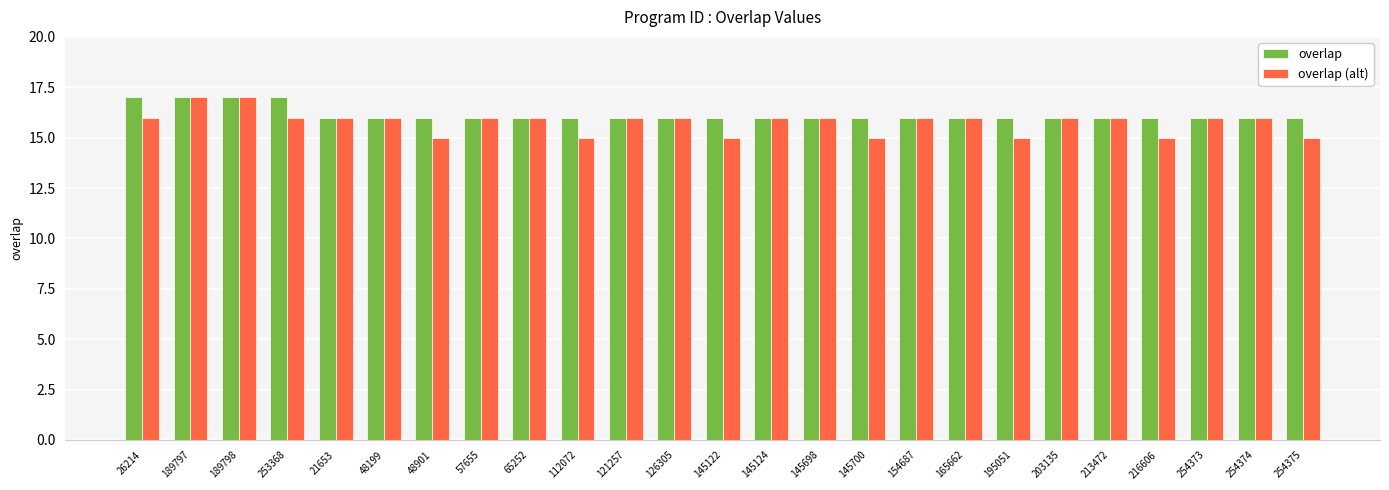

How many series are shown in this chart?

2